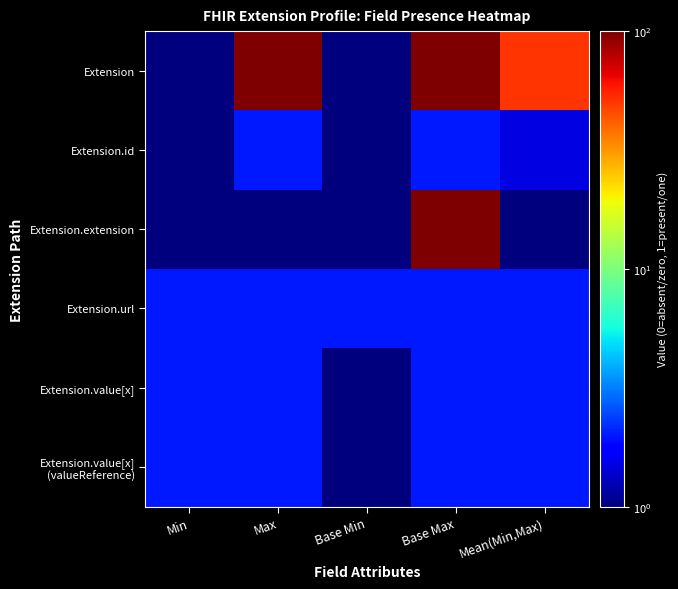

At how many categories does at least one series exceed 16?

3